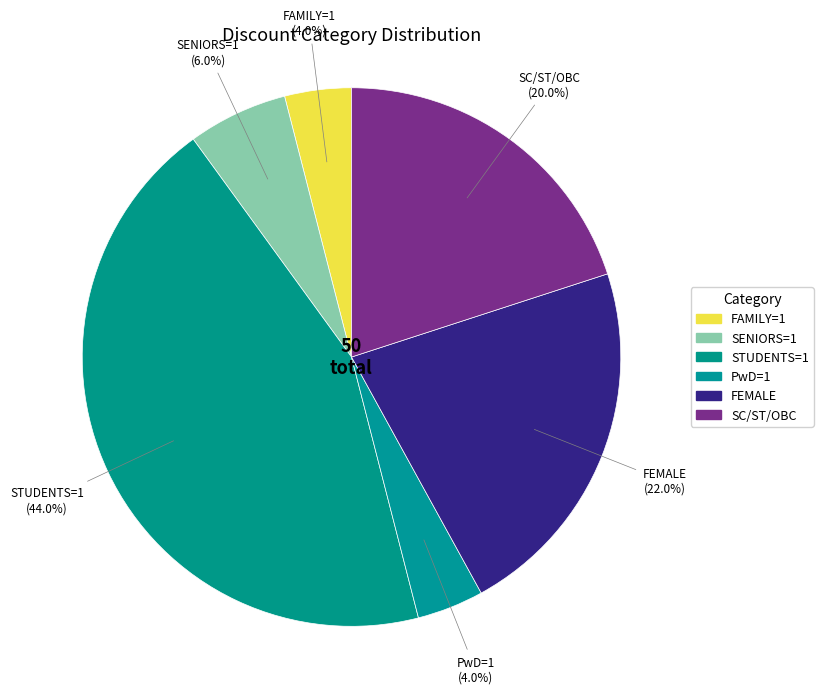

How many segments does this pie chart have?

6